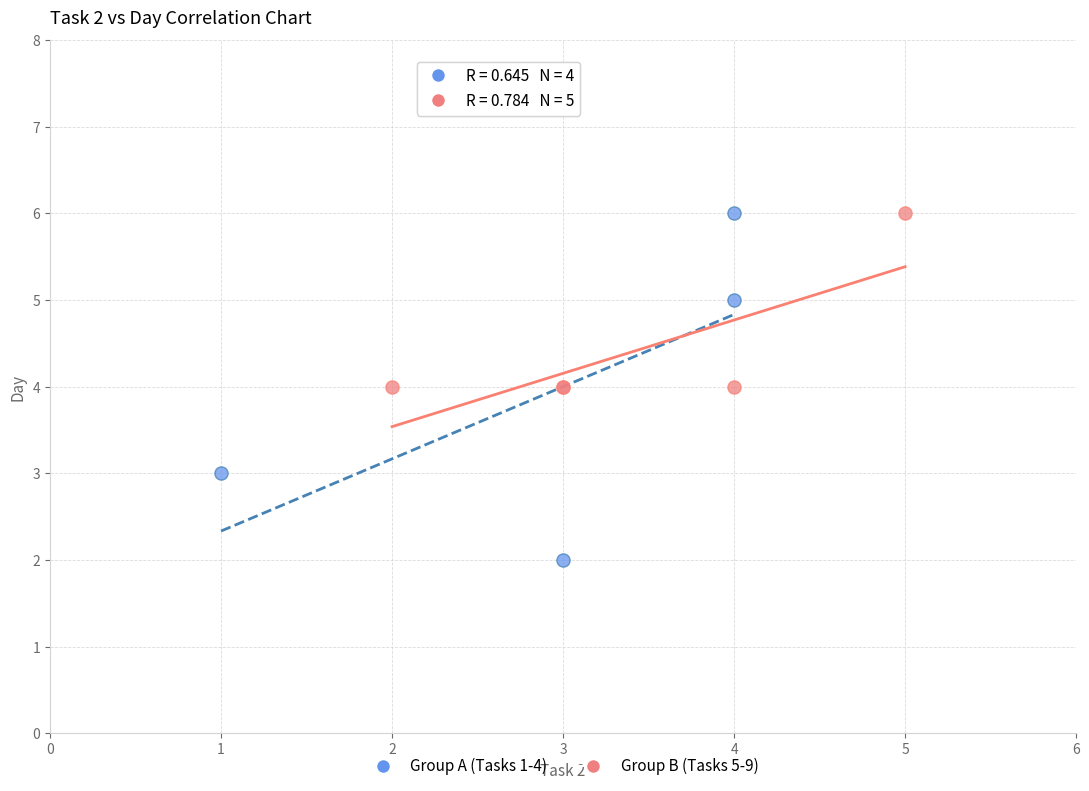

Which series has the widest spread of Y values?

Group A (Tasks 1-4)